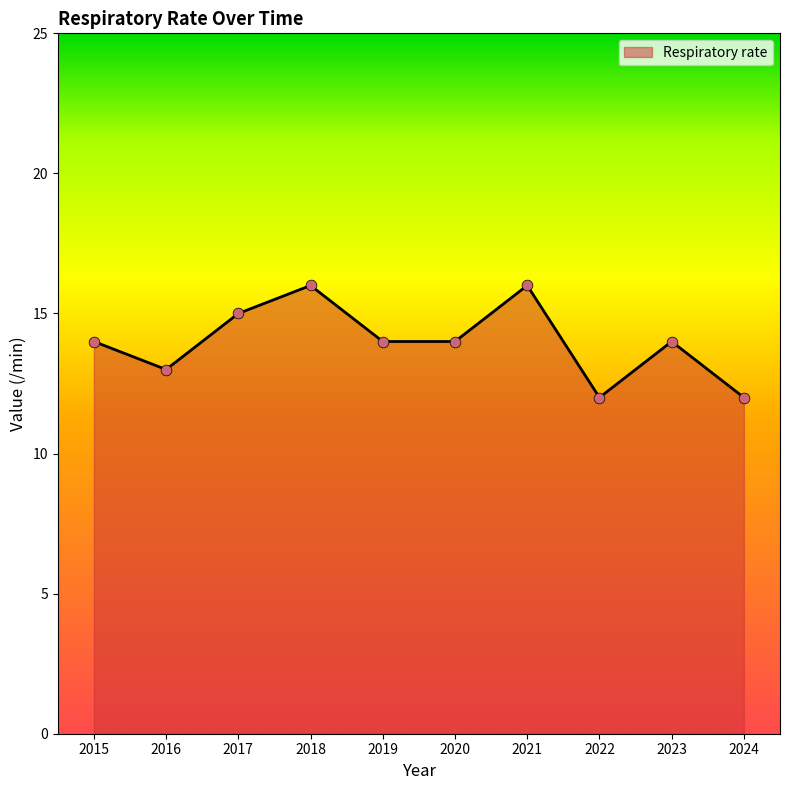

Approximately how many times larger is the value at 2021 compared to 2019?

1.1